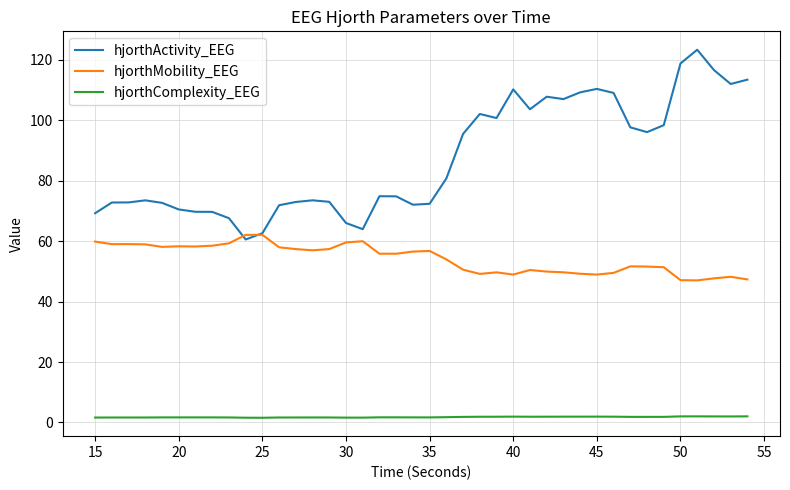

Which series has the widest spread of values?

hjorthActivity_EEG